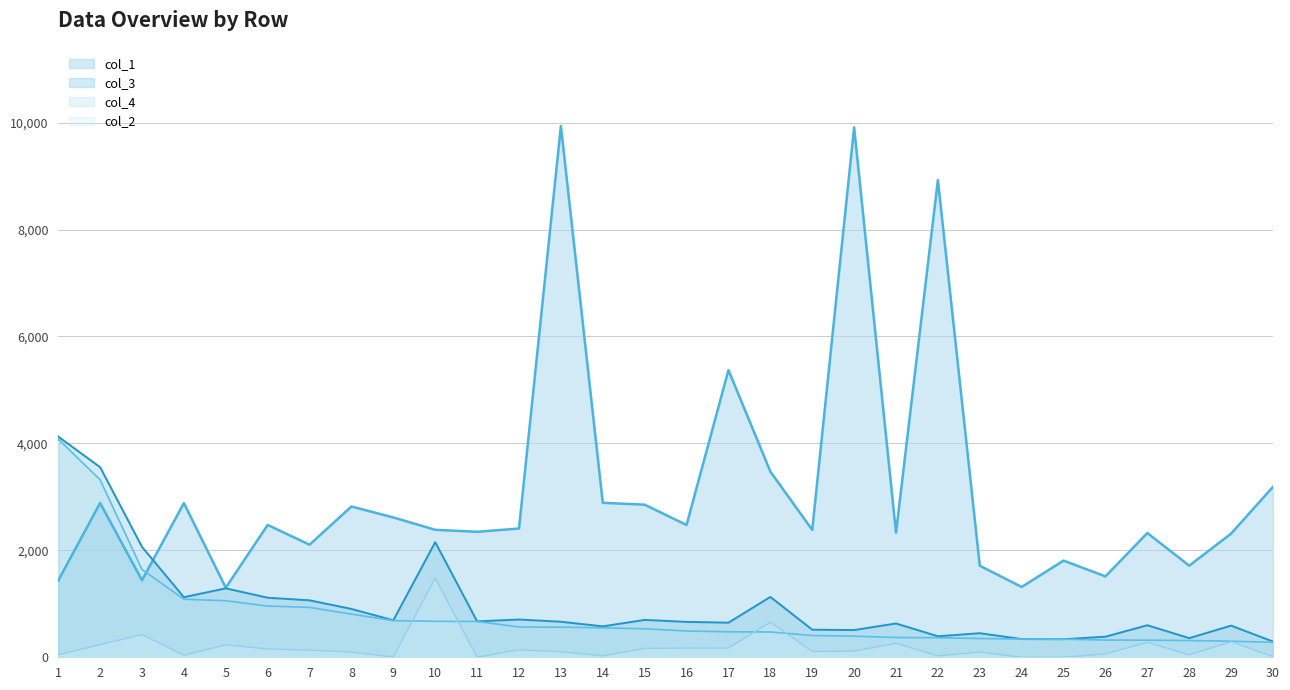

How many data points in col_1 are above 2408?

14